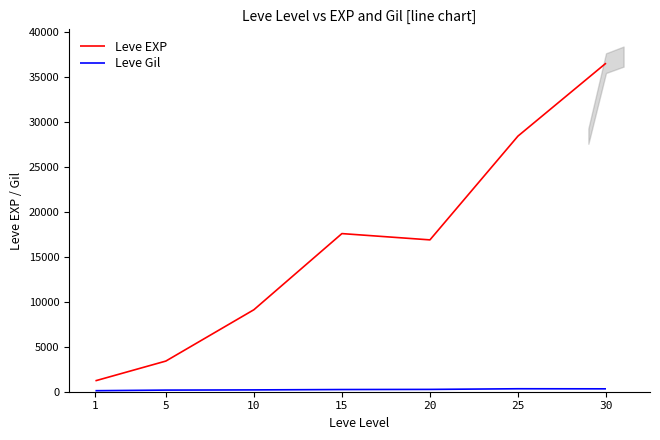

Rank the categories by Leve EXP value from highest to lowest.

30, 25, 15, 20, 10, 5, 1